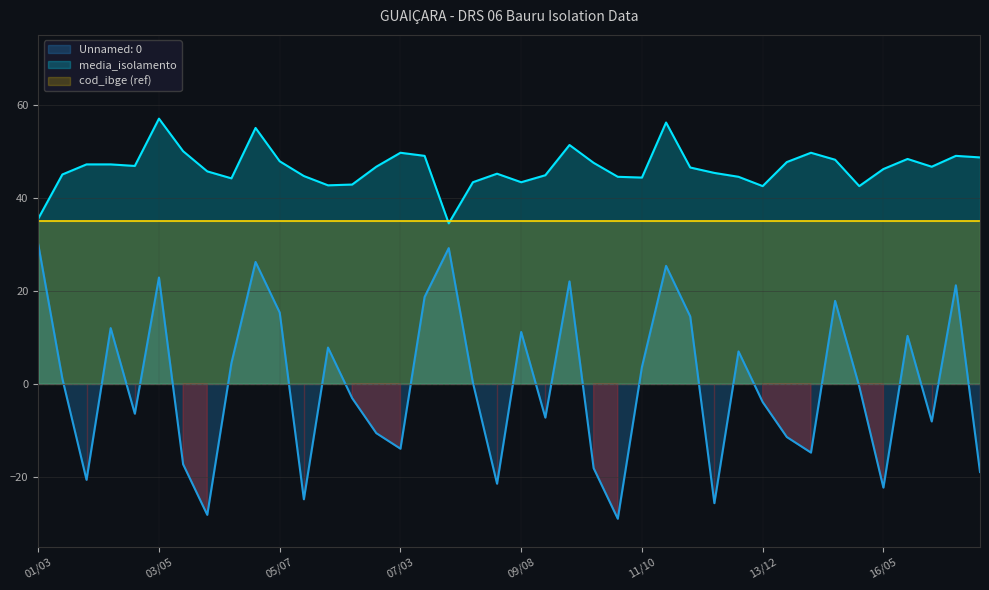

What is the label of the 26th point from the right?

07/02